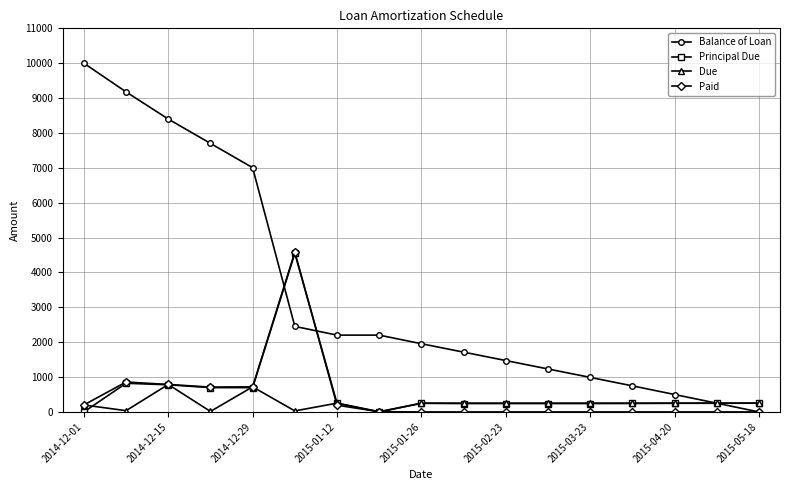

True or false: Balance of Loan and Paid intersect in this chart.

True